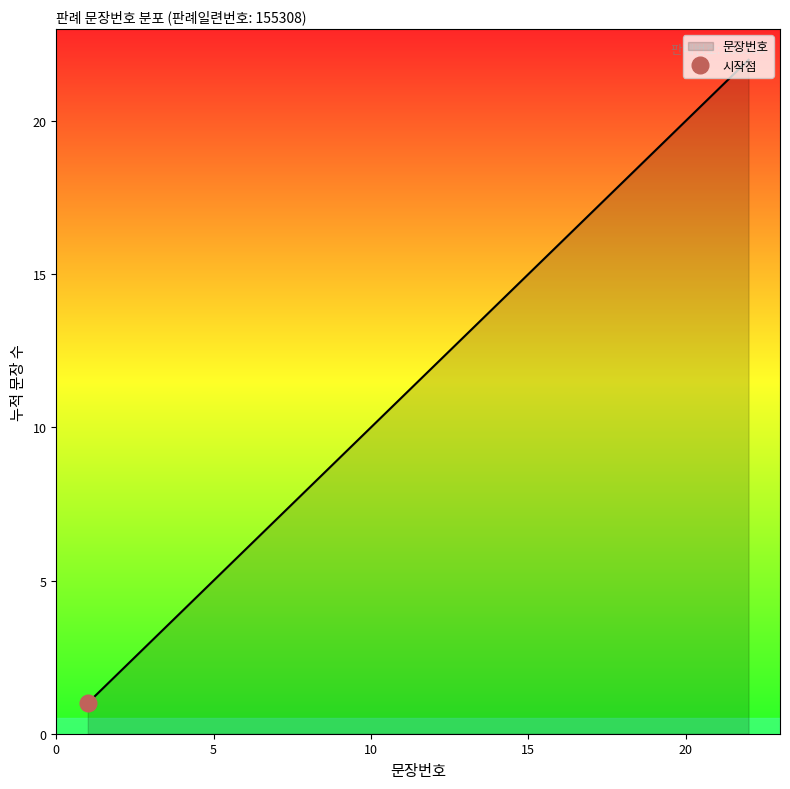

The chart shows a value of 18 at 18. True or false?

True